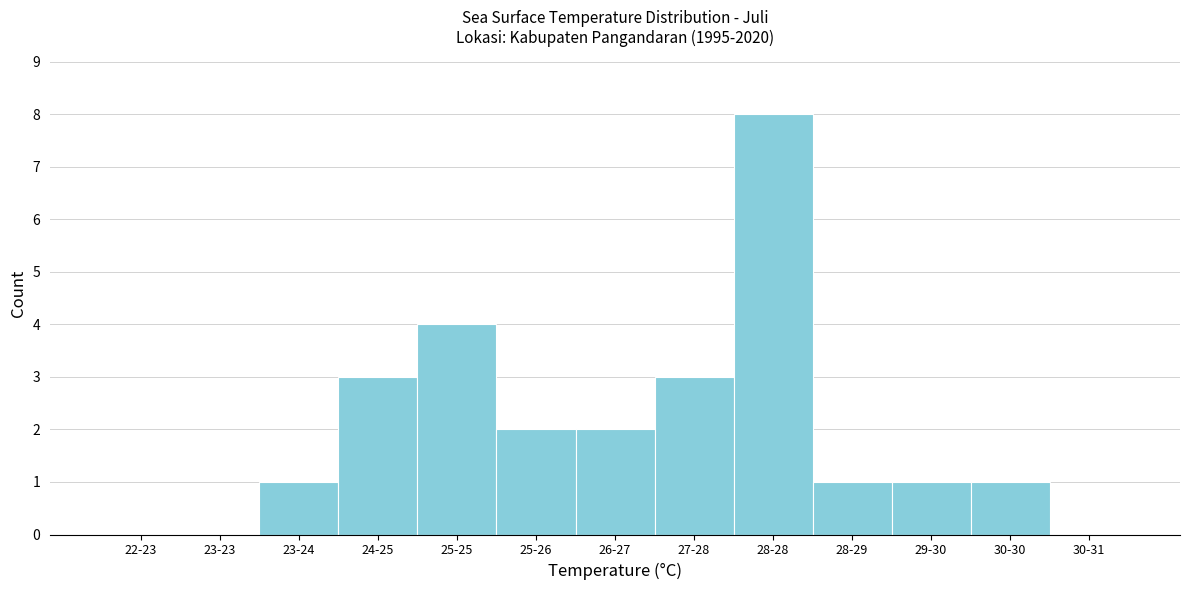

Reading right to left, what are all the values shown in this chart?

30-31=0	30-30=1	29-30=1	28-29=1	28-28=8	27-28=3	26-27=2	25-26=2	25-25=4	24-25=3	23-24=1	23-23=0	22-23=0